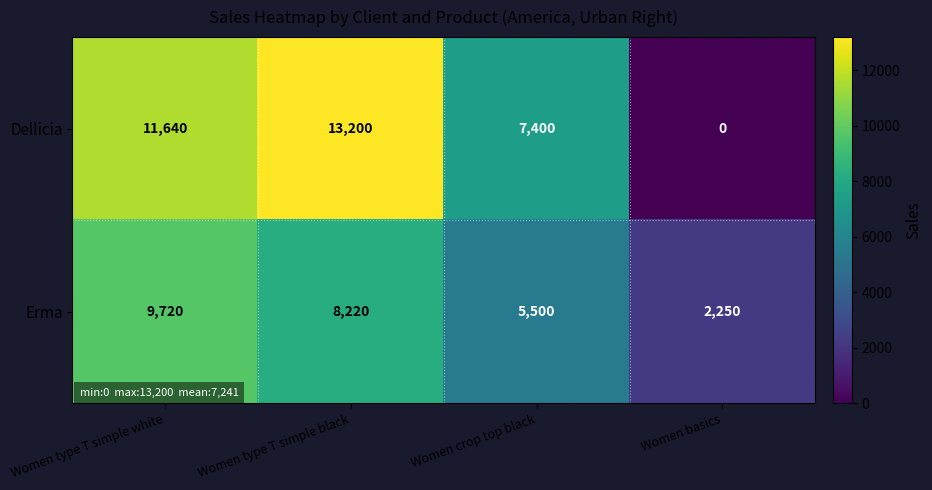

What is the difference between the highest and lowest values at Women type T simple white?

1920